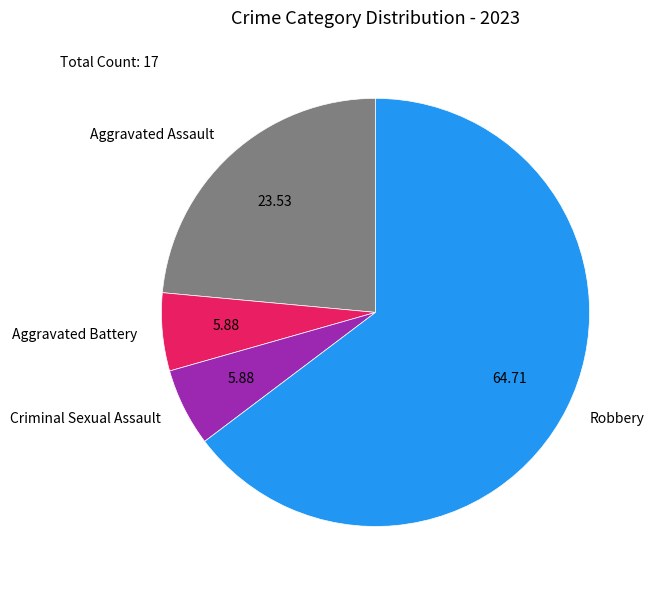

Which slice is the largest?

Robbery